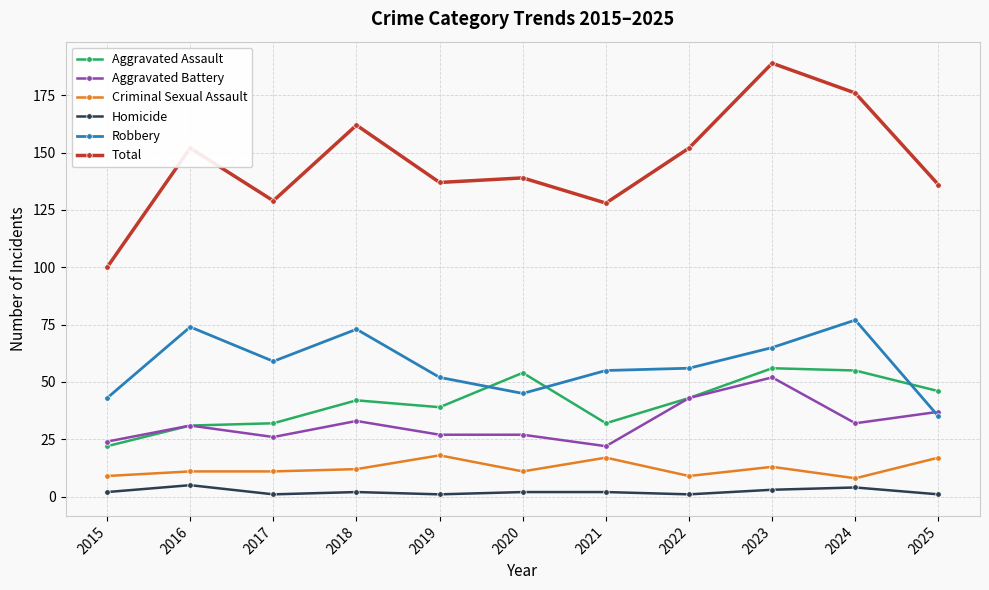

The value of Aggravated Assault at 2018 is 18. True or false?

False